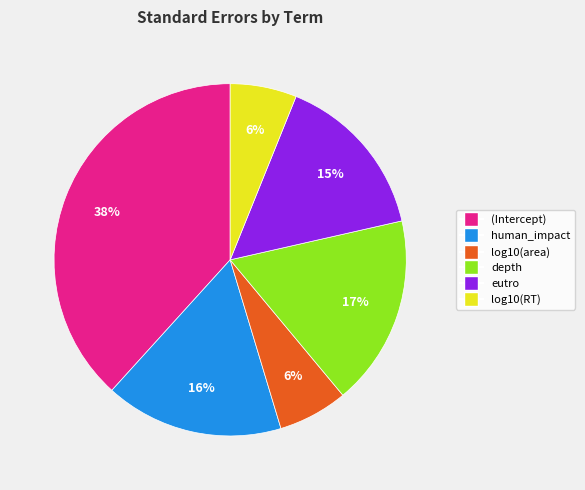

To the nearest percent, what is the difference between the (Intercept) and eutro slice percentages?

23%